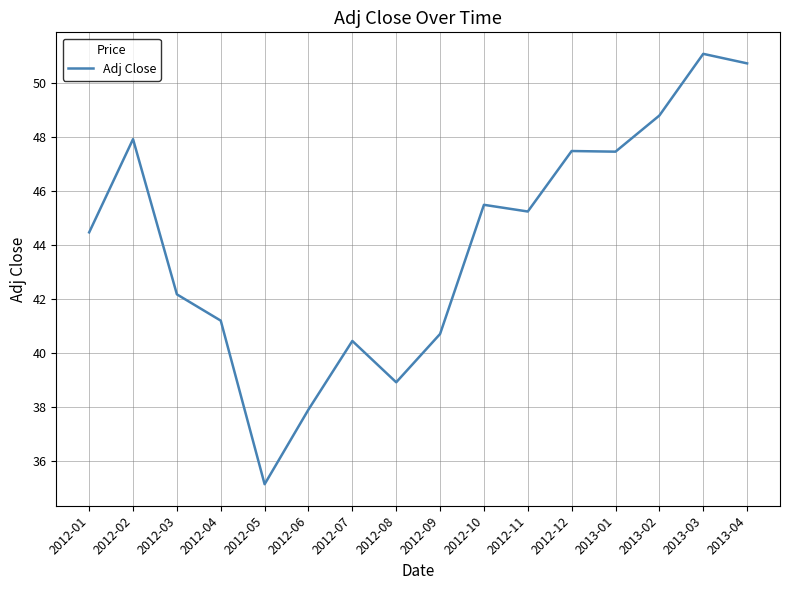

What is the smallest value displayed?

35.1